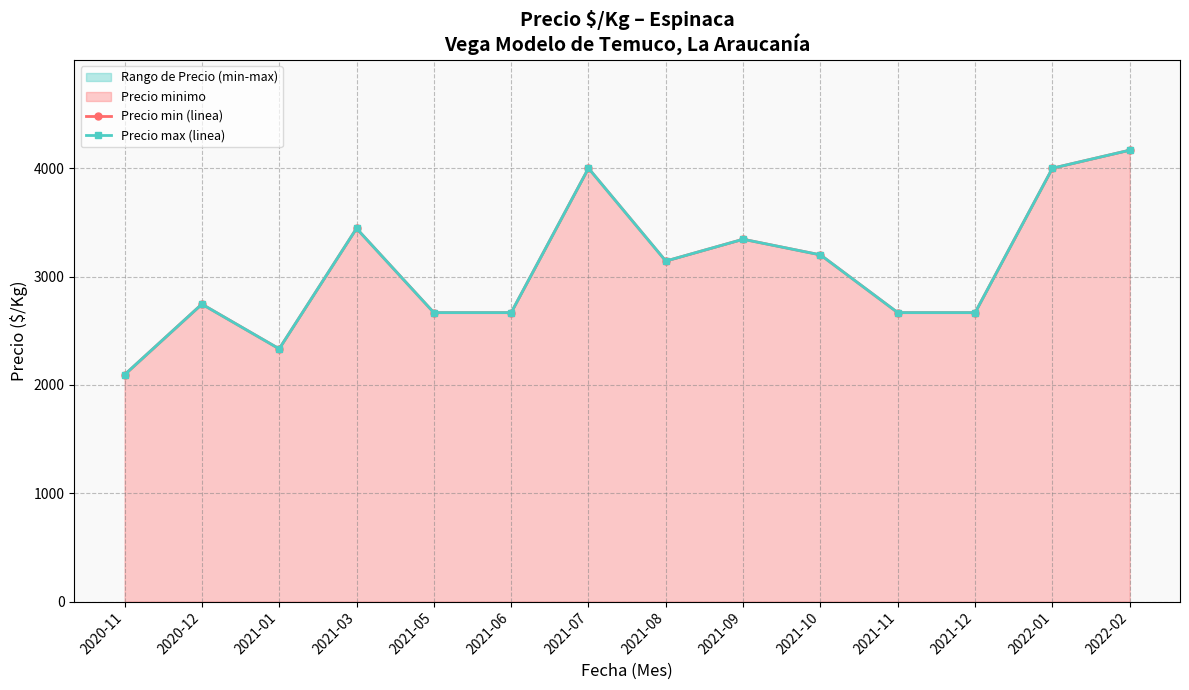

Is the value of Precio max (linea) at 2021-09 greater than the value of Precio min (linea) at 2022-01?

No